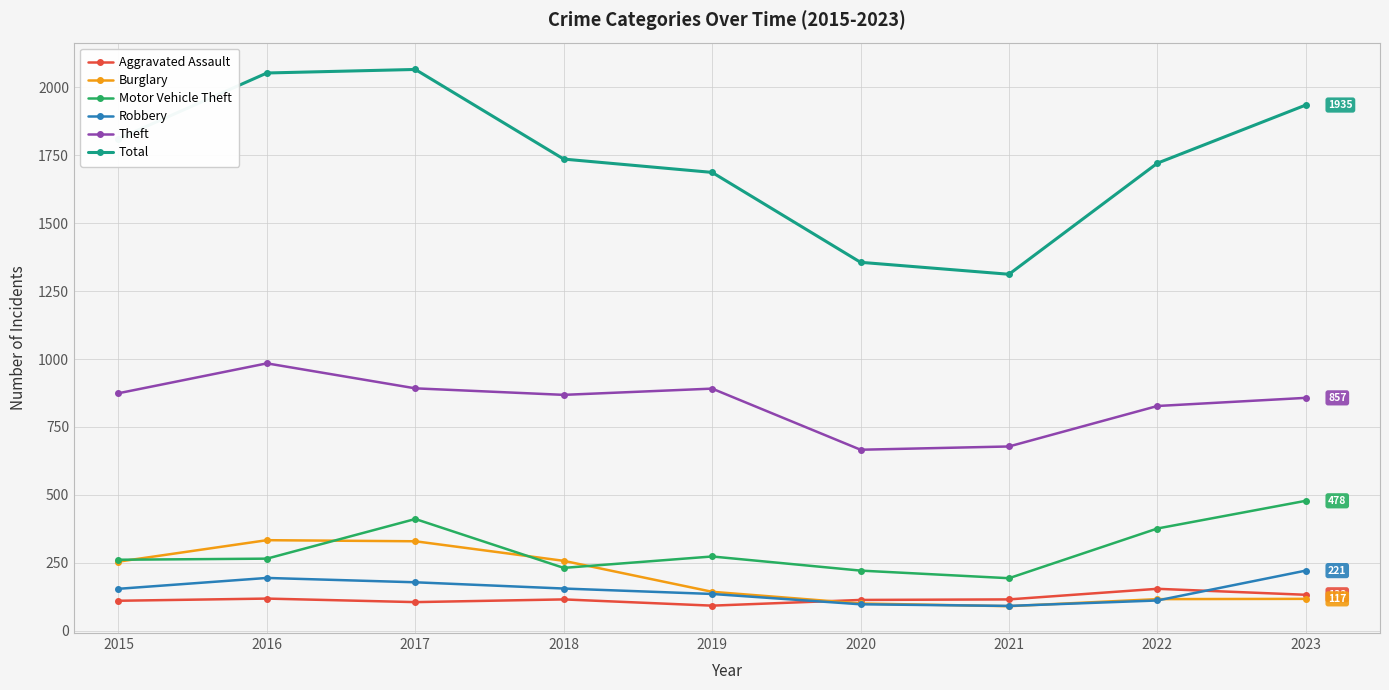

What is the minimum value for Burglary?

90